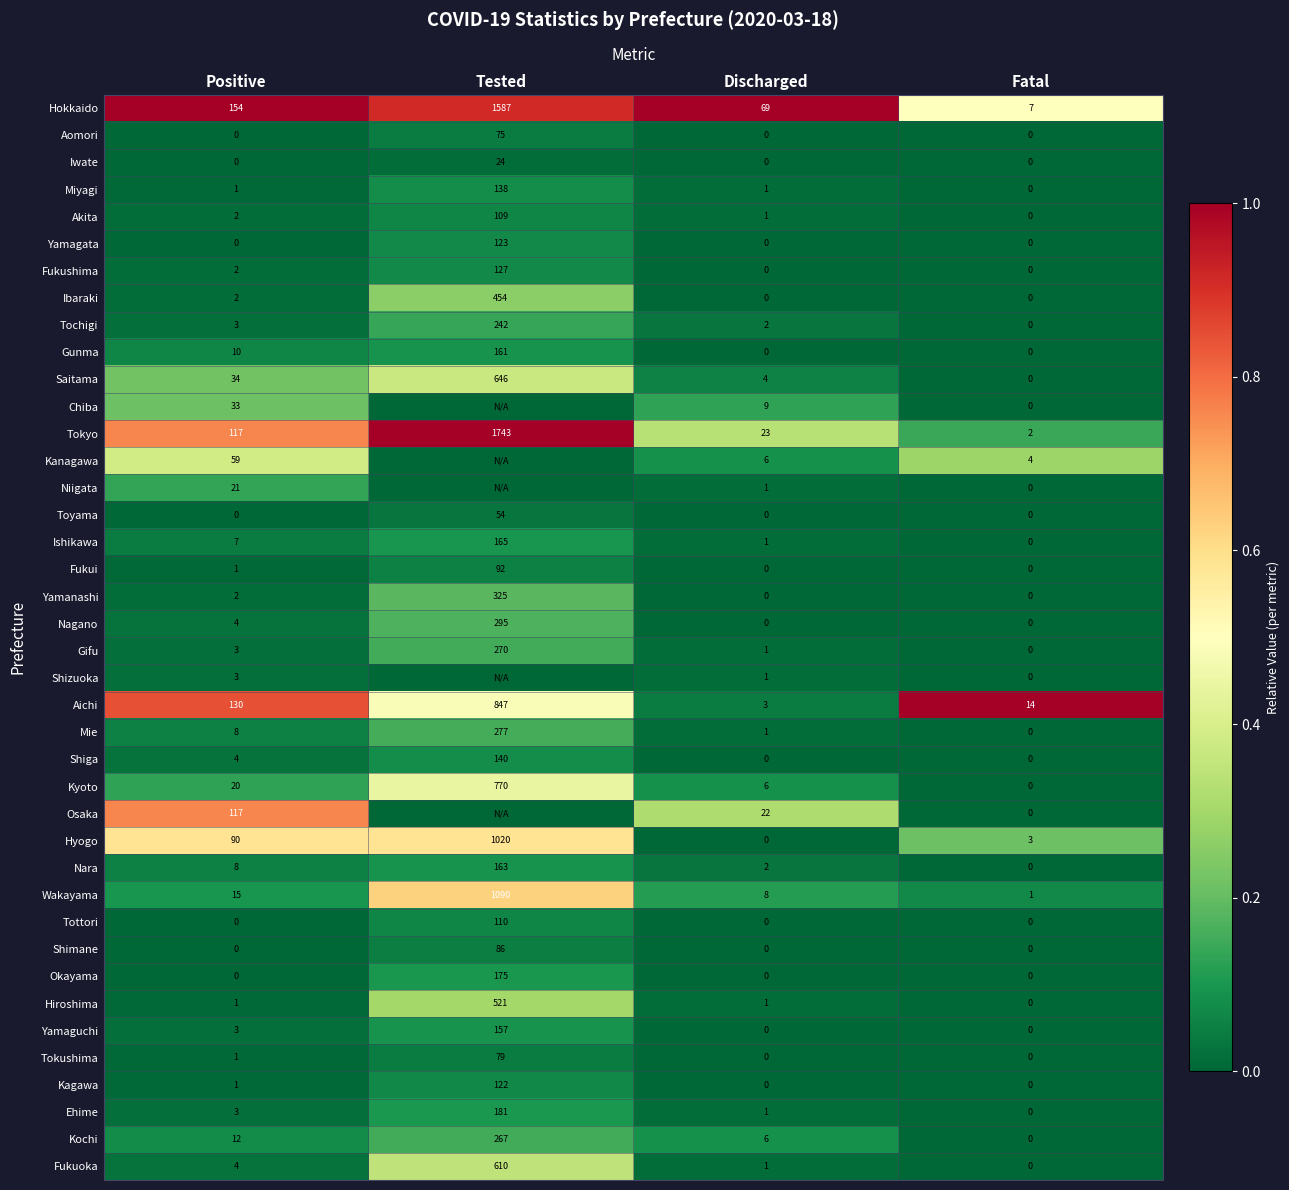

What is the average value of the Yamanashi series?

82